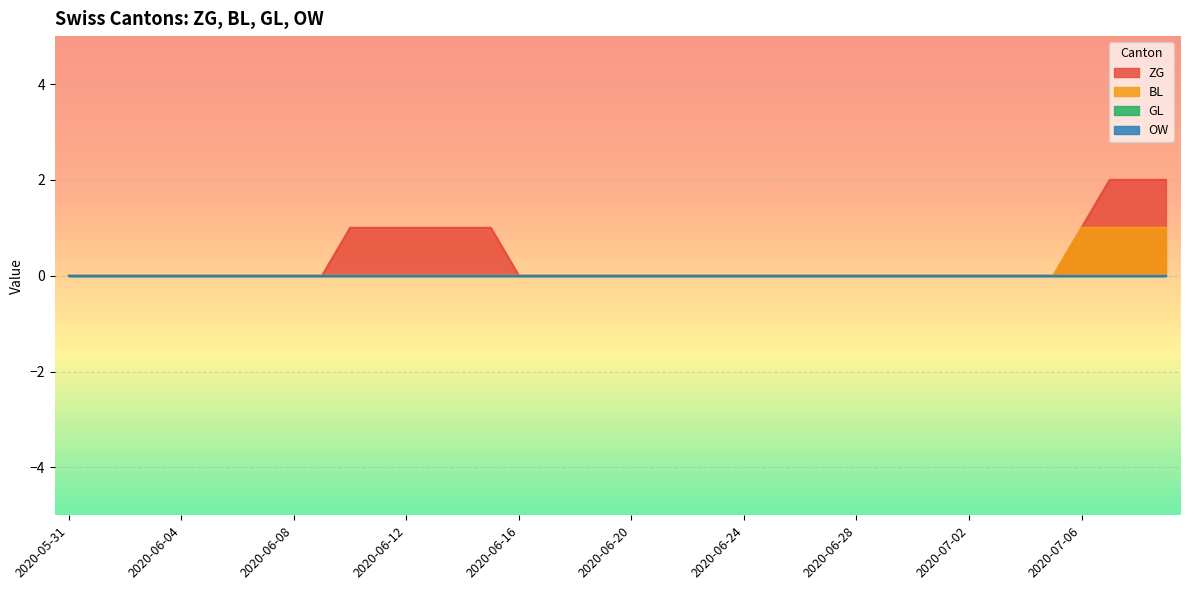

What is the difference between the second highest and minimum values in the ZG series?

2